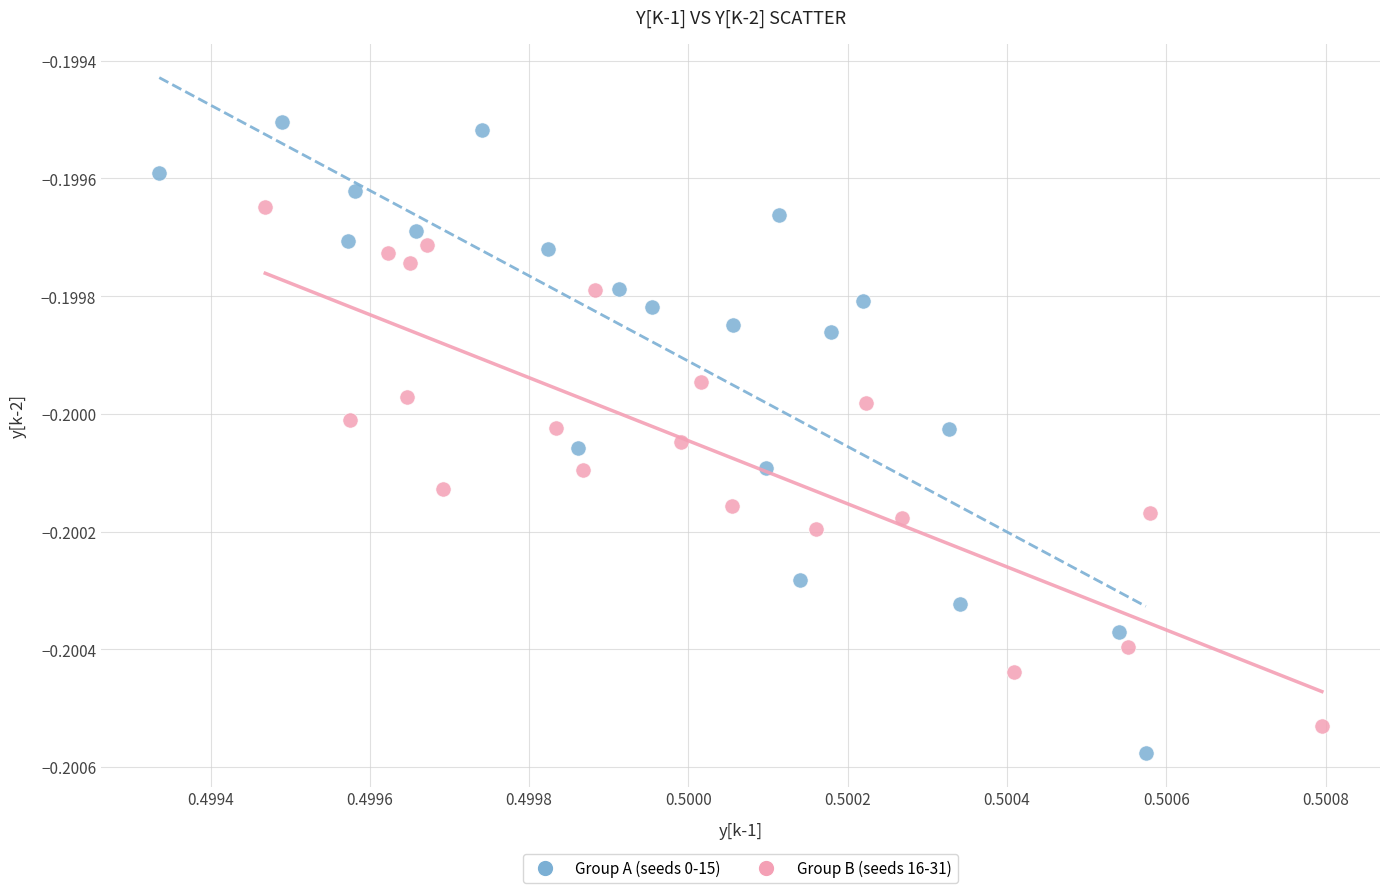

Which series has the widest spread of Y values?

Group A (seeds 0-15)